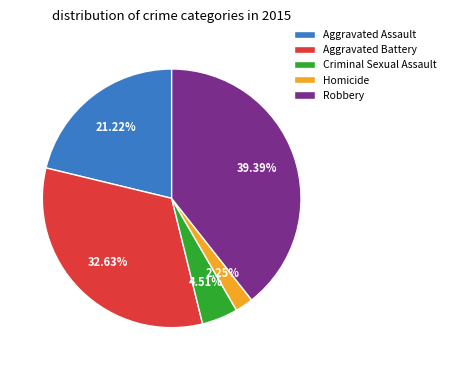

Is there any slice that represents more than half of the pie?

No